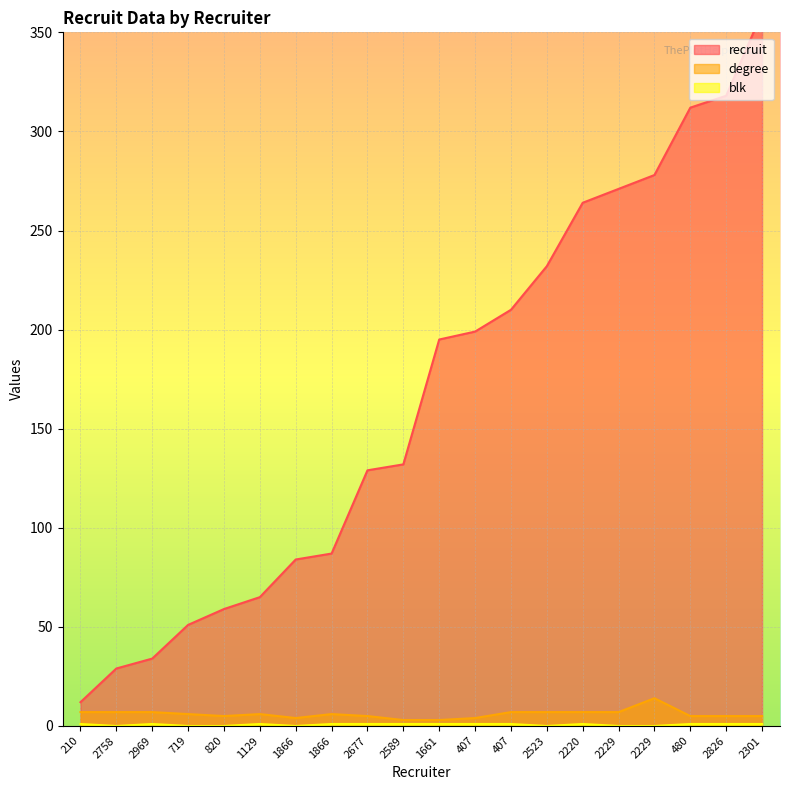

True or false: degree has more than 1 interior local peaks.

True